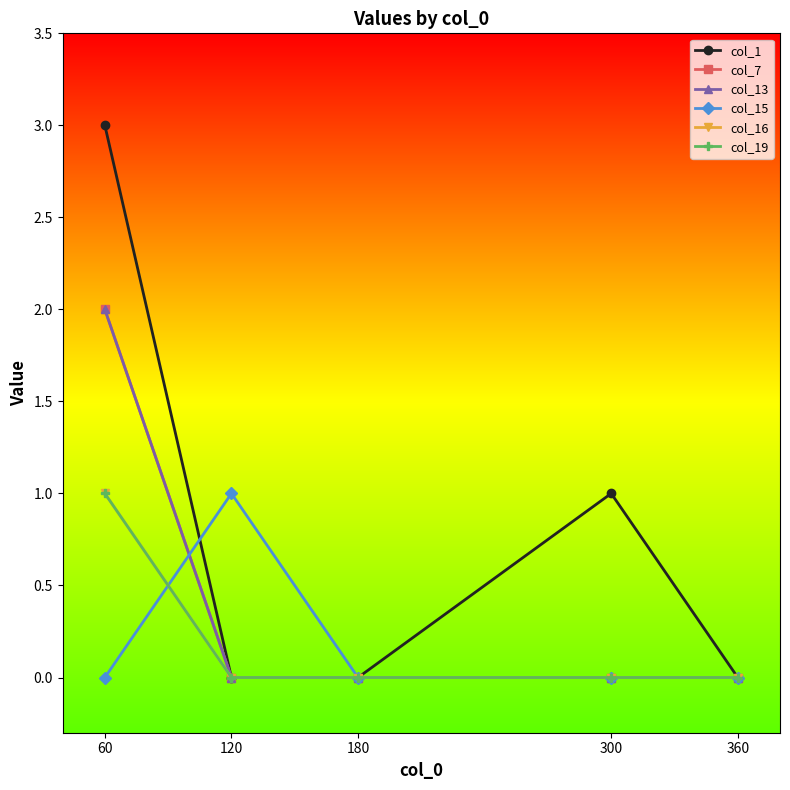

What is the sum of all col_1 values?

4